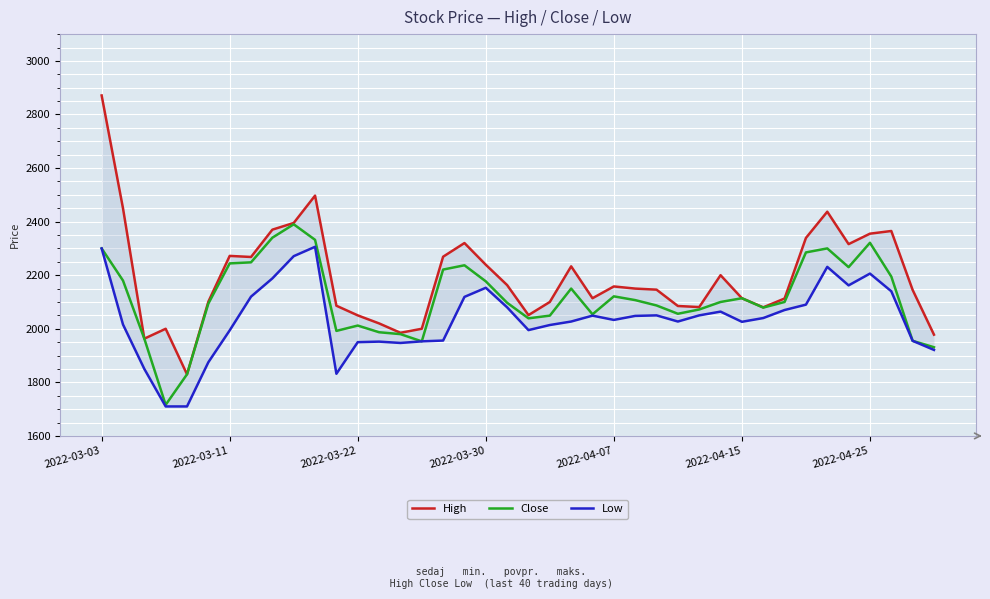

Reading left to right, transcribe all the data shown in this chart.

High: 2871	2450	1963	2000	1830	2101	2272	2268	2370	2395	2497	2086	2050	2020	1985	2000	2269	2320	2239	2163	2051	2100	2233	2114	2158	2150	2146	2085	2081	2200	2114	2080	2113	2339	2437	2316	2355	2365	2145	1978
Close: 2300	2180	1963	1716	1830	2094	2244	2248	2340	2390	2332	1992	2012	1987	1980	1953	2221	2237	2177	2097	2039	2049	2150	2054	2121	2107	2087	2056	2072	2100	2114	2079	2100	2285	2300	2230	2321	2195	1955	1931
Low: 2300	2016	1850	1710	1710	1875	1994	2120	2188	2271	2306	1832	1950	1952	1947	1953	1956	2119	2153	2080	1995	2014	2027	2049	2033	2048	2050	2027	2050	2064	2026	2040	2070	2090	2231	2162	2206	2140	1955	1921